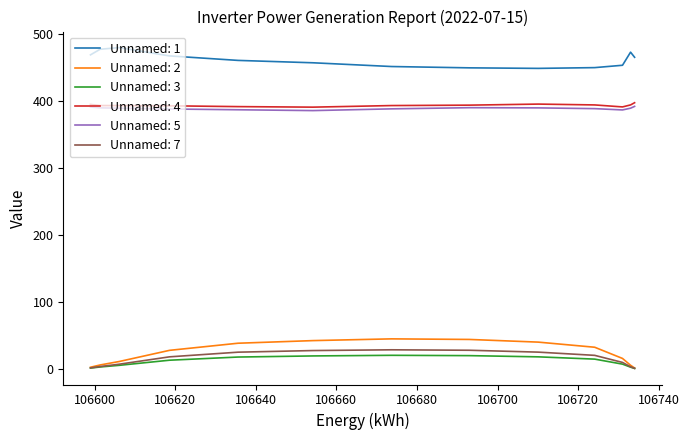

Rank the series by their maximum value, from lowest to highest.

Unnamed: 3, Unnamed: 7, Unnamed: 2, Unnamed: 5, Unnamed: 4, Unnamed: 1